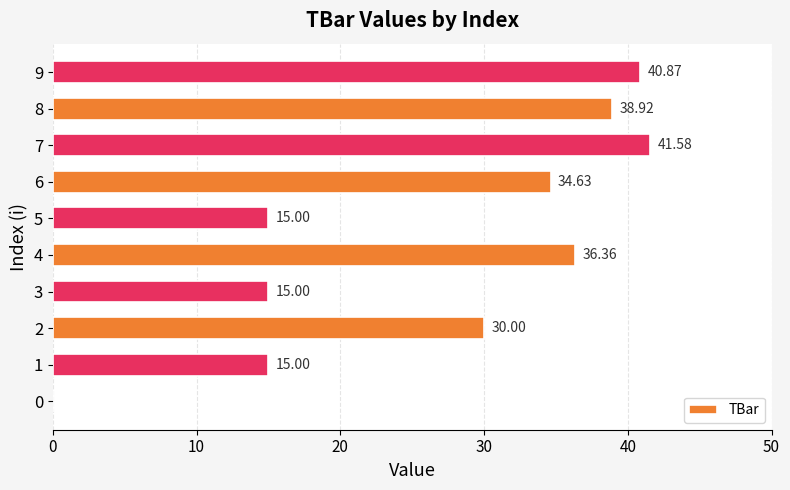

Count the number of values greater than 34.

5